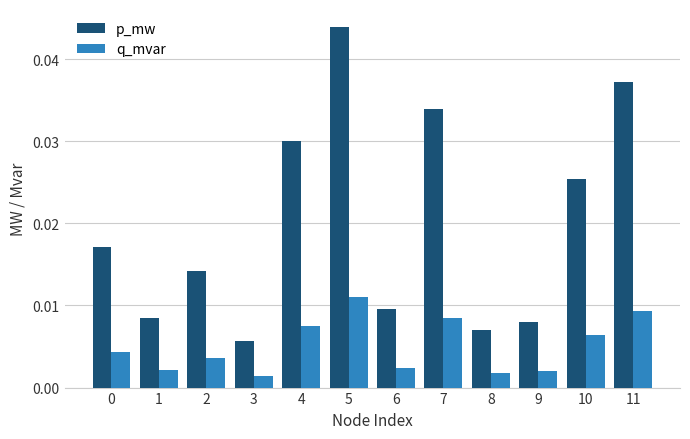

How many distinct data groups are displayed?

2